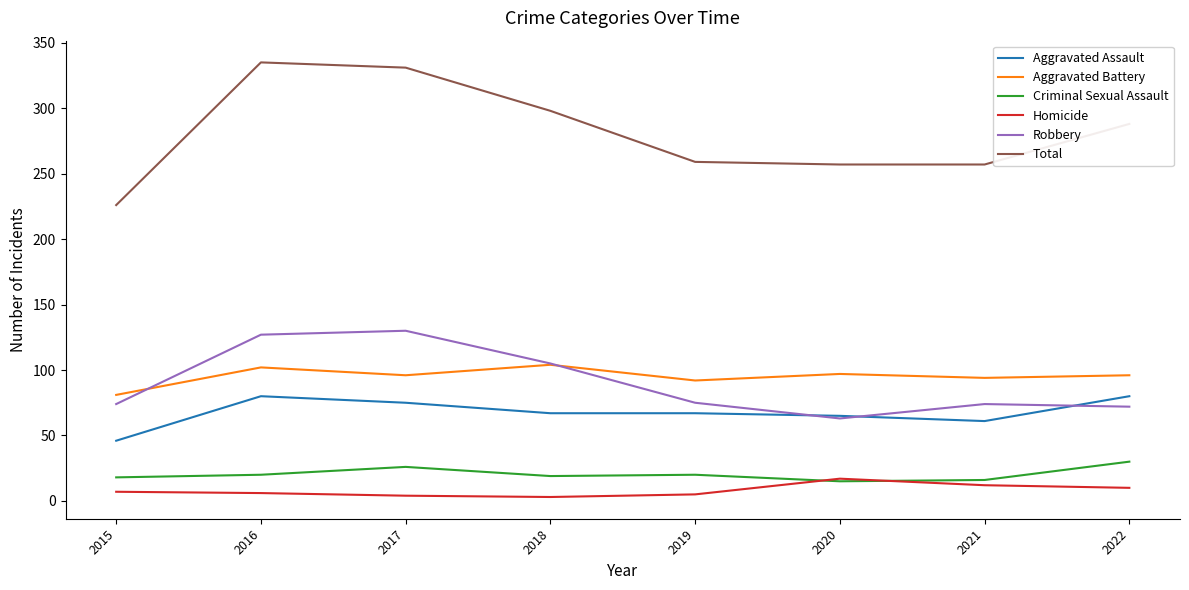

What is the difference between the second highest and second lowest values in the Total series?

74